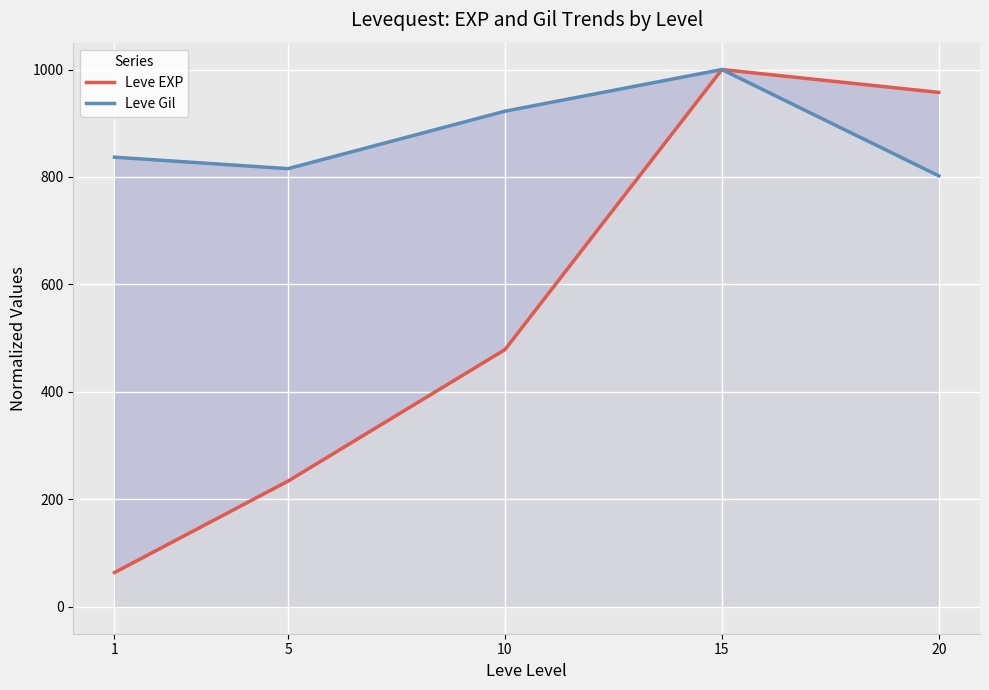

List the series in order of their overall mean, highest first.

Leve Gil, Leve EXP